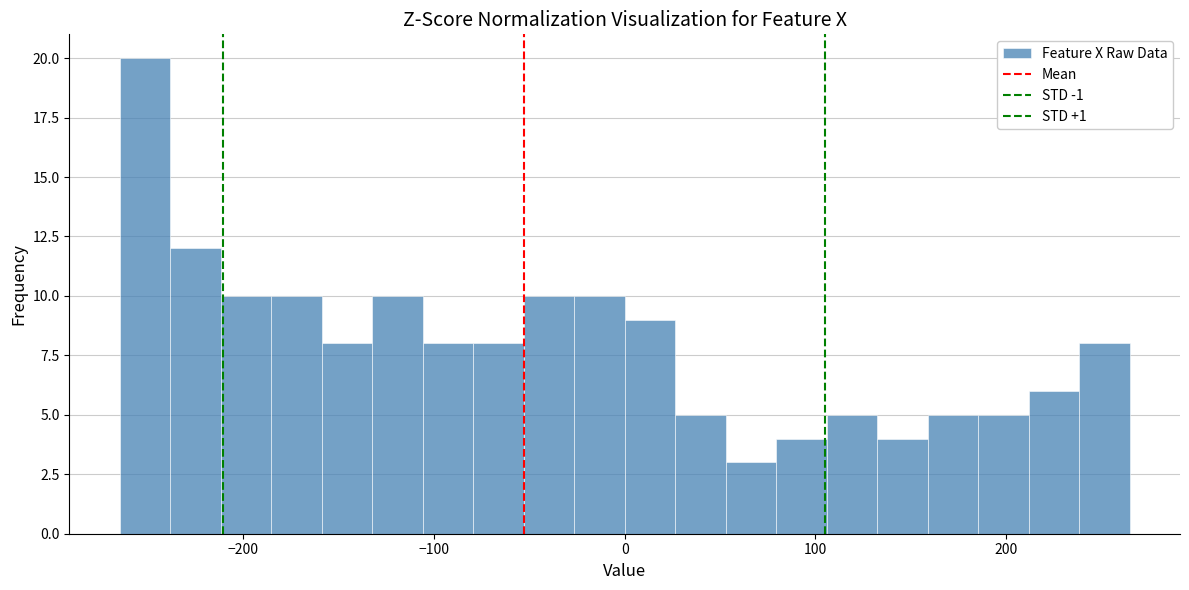

Read against the x-axis, roughly where is the centre of the tallest bar?

-250